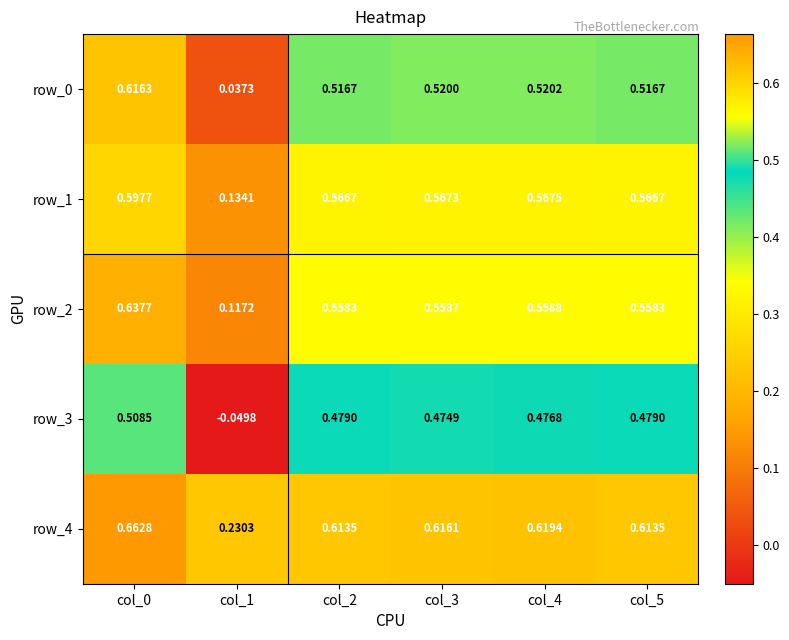

True or false: row_1 has a value of 0.6 at col_2.

True